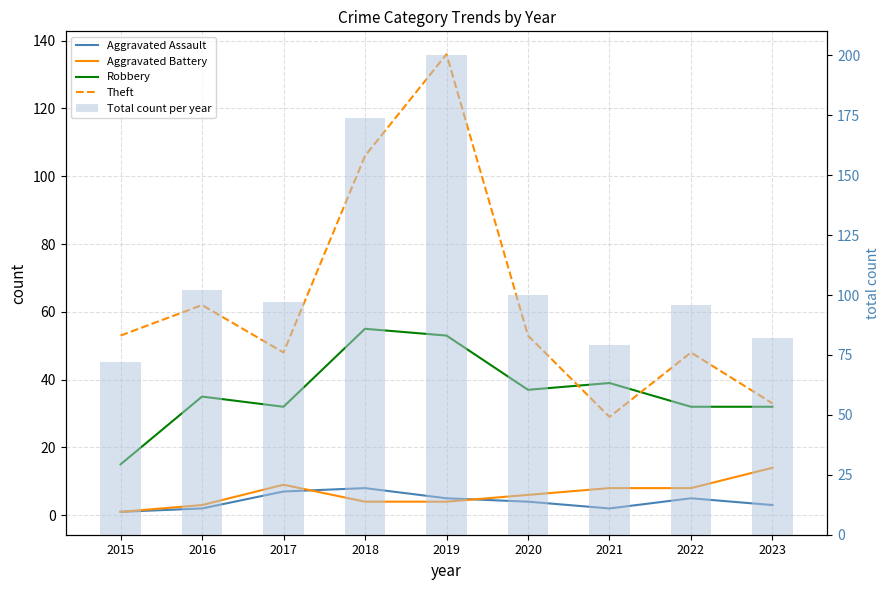

How many data points in Aggravated Battery are above 6?

4